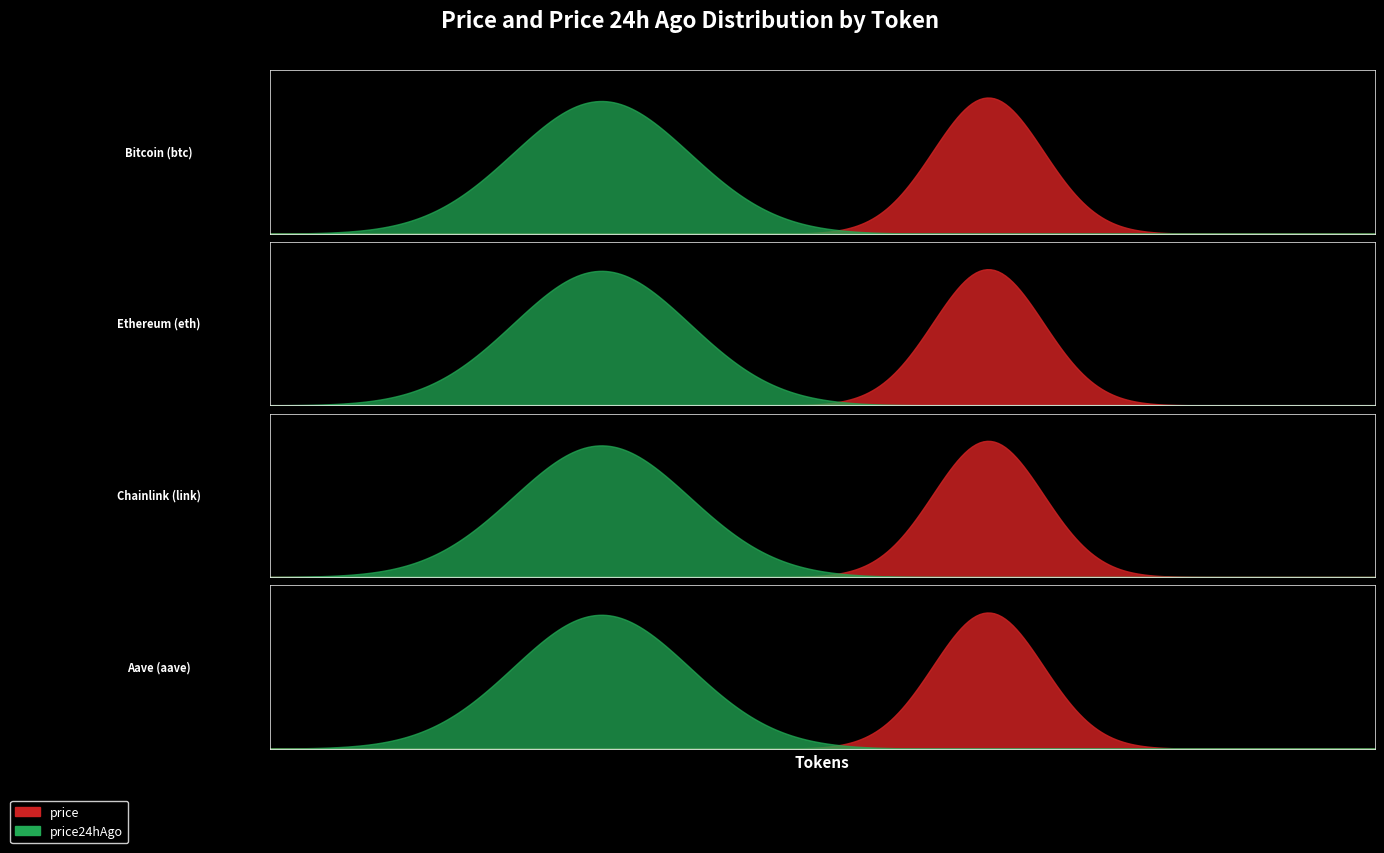

True or false: price24hAgo has a value of 21.4 at Chainlink (link).

True